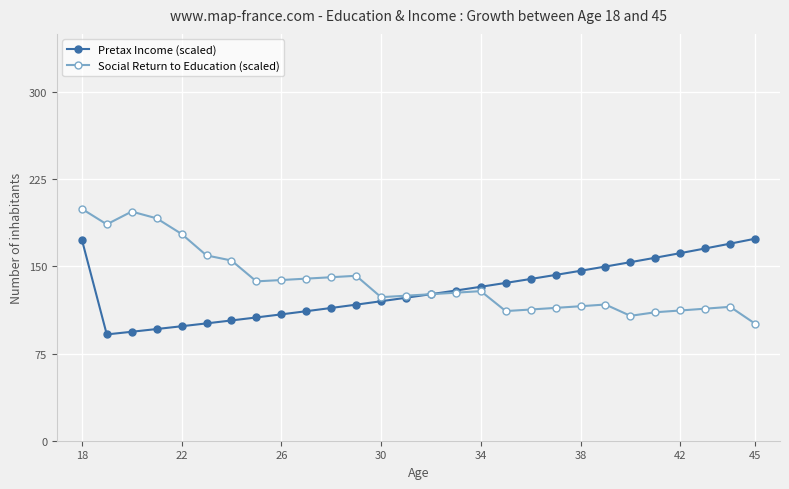

What are all the series names shown in the legend?

Pretax Income (scaled), Social Return to Education (scaled)